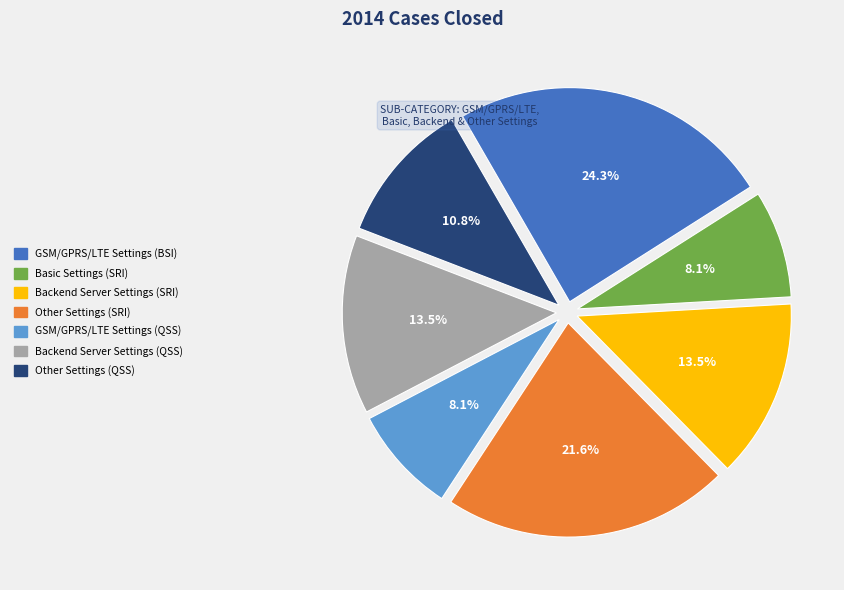

What portion of the pie excludes Backend Server Settings (QSS)?

86.5%